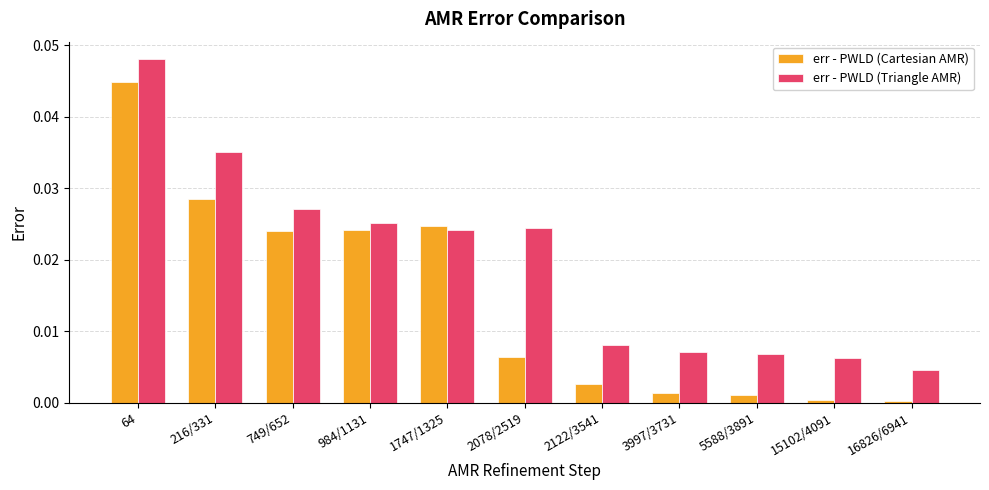

Is it true that err - PWLD (Cartesian AMR) equals 0.0 at 2078/2519?

True